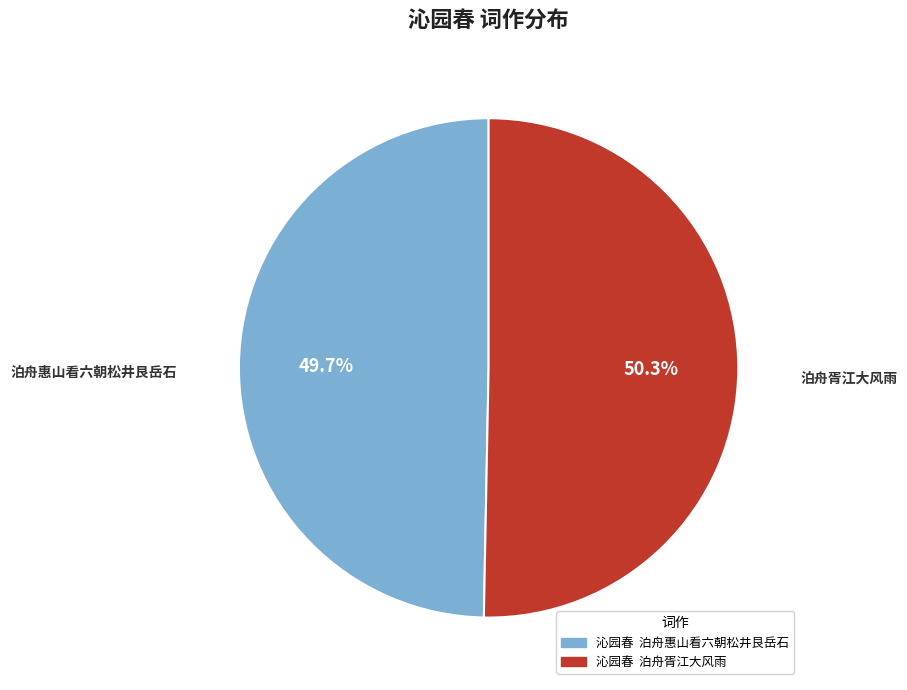

Rank the categories by value from highest to lowest.

沁园春 泊舟胥江大风雨, 沁园春 泊舟惠山看六朝松井艮岳石